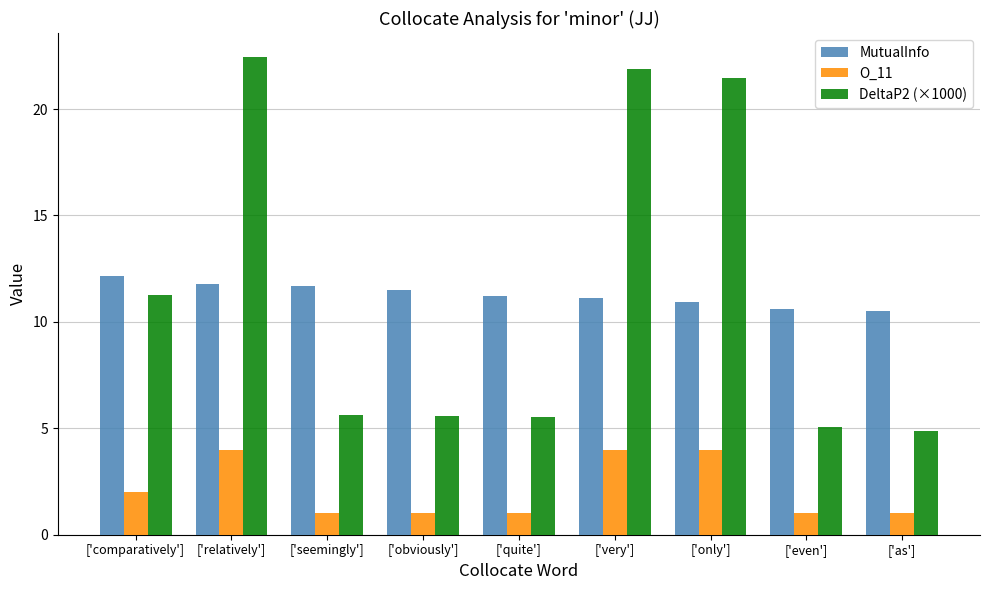

What is the value of the MutualInfo bar at the 3rd from the left?

11.7